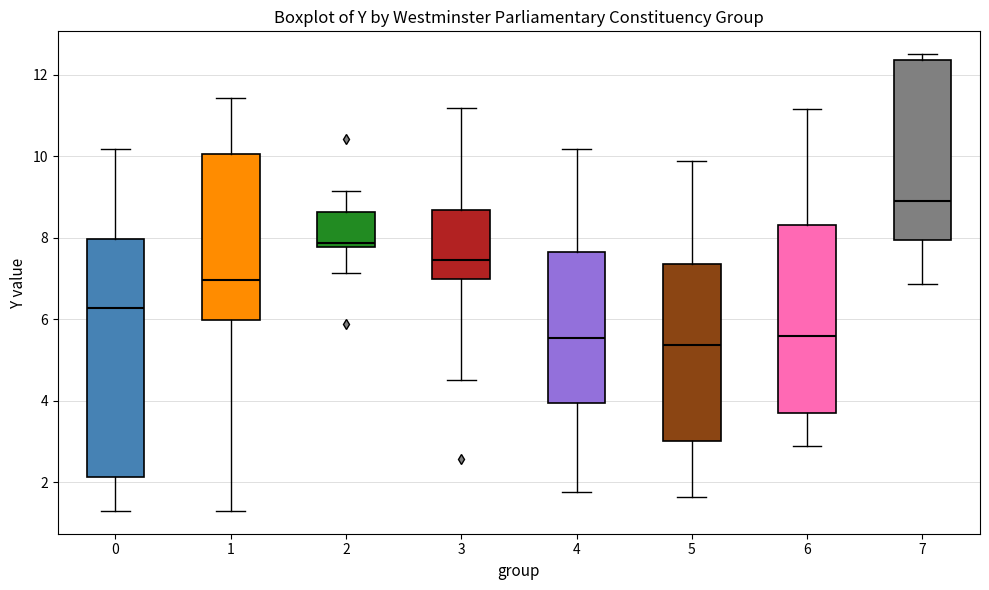

Which box's median line is the highest?

7